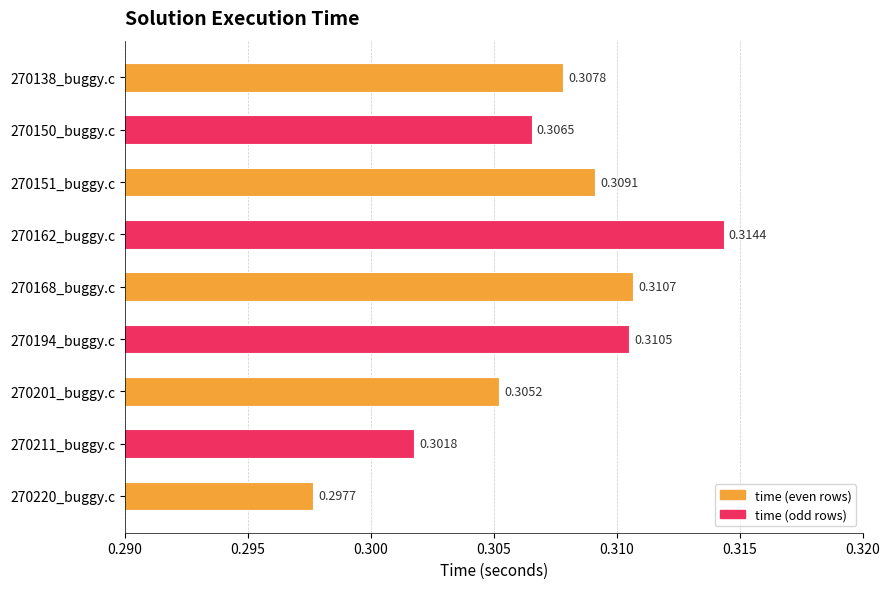

Does the chart contain stacked bars?

No